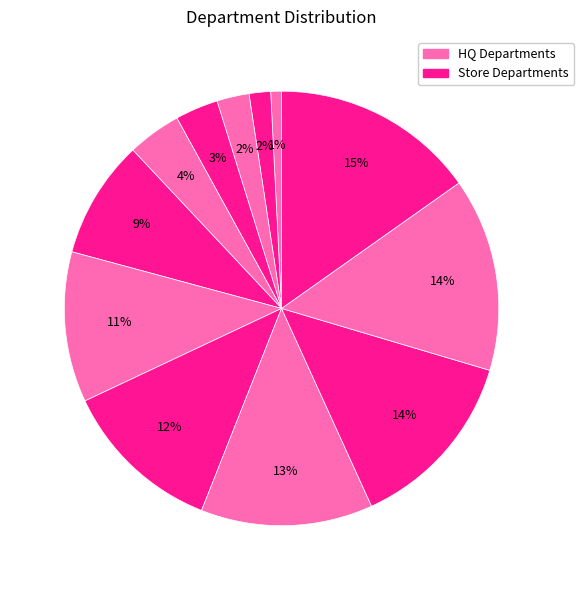

Count the number of slices in the pie.

12